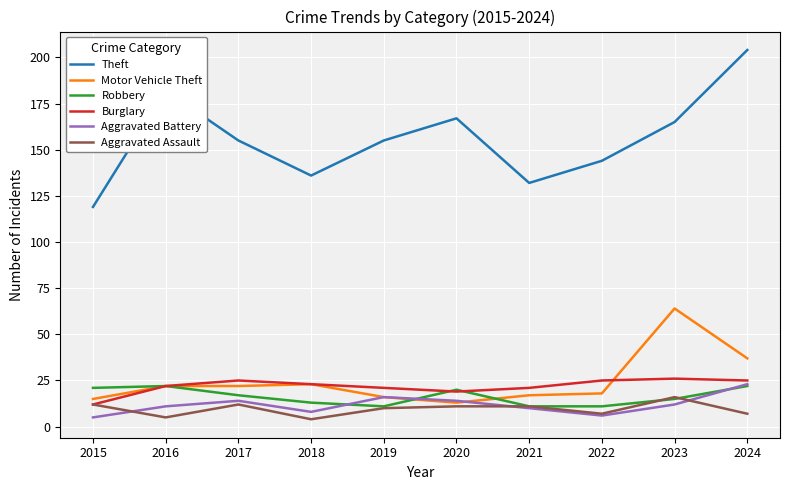

Which series changed the most between 2015 and 2019?

Theft